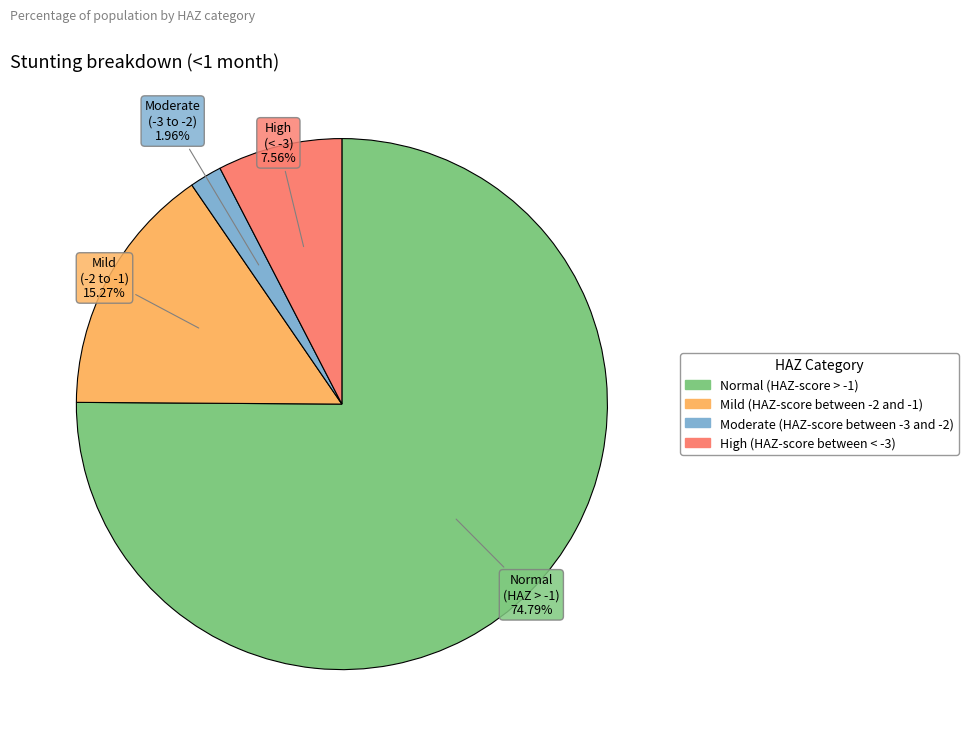

True or false: Mild (HAZ-score between -2 and -1) accounts for 15% of the total.

True